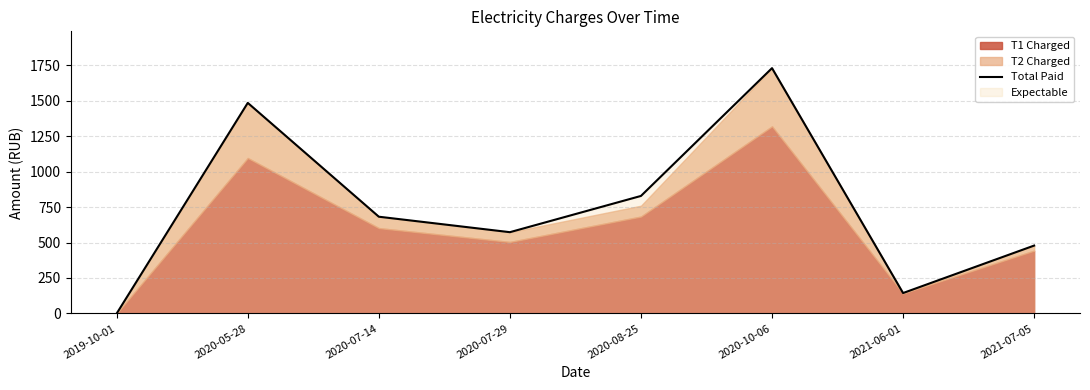

Between 2020-05-28 and 2020-08-25, which is larger?

2020-05-28